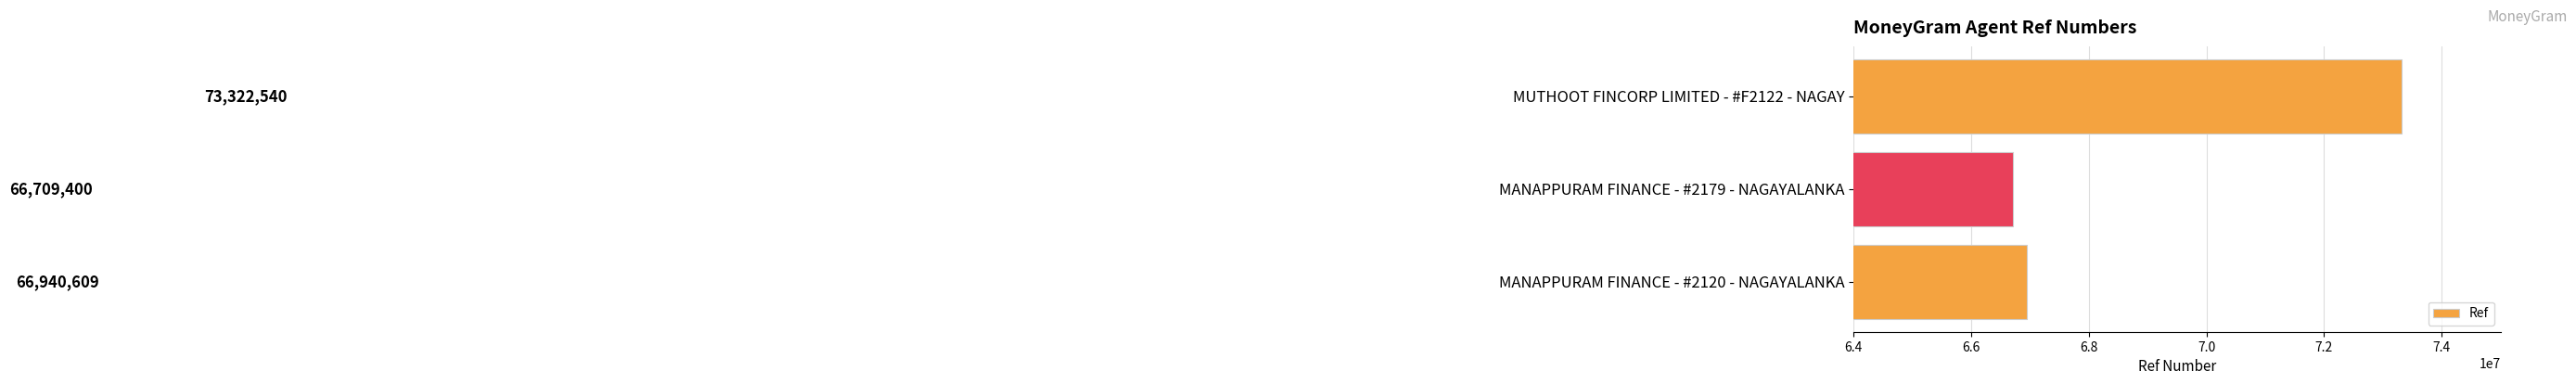

How many values are below 66940609?

1